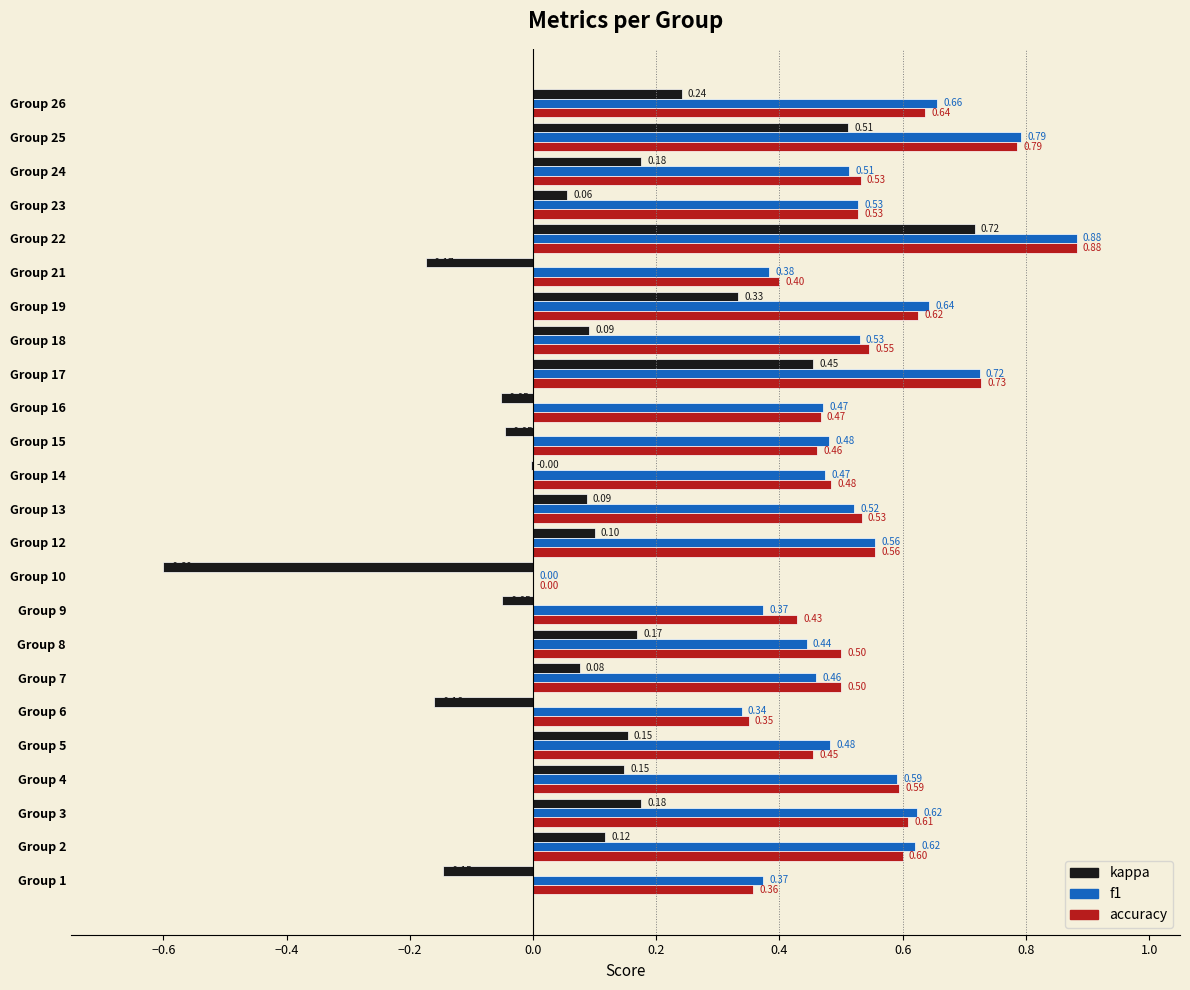

What is the sum of all accuracy values?

12.6